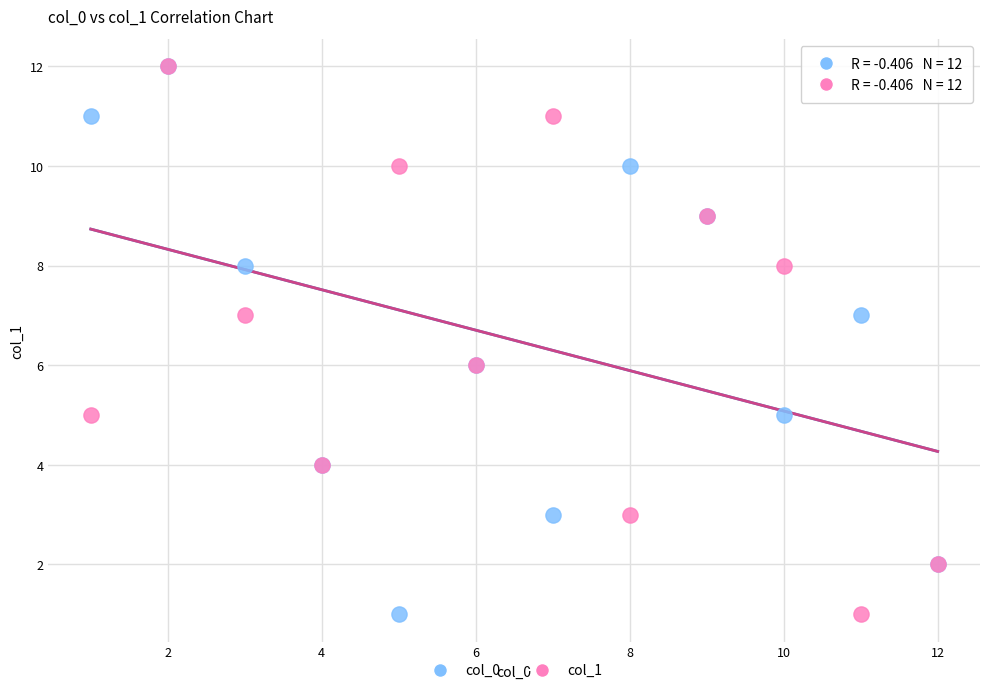

What are all the series names shown in the legend?

col_0, col_1